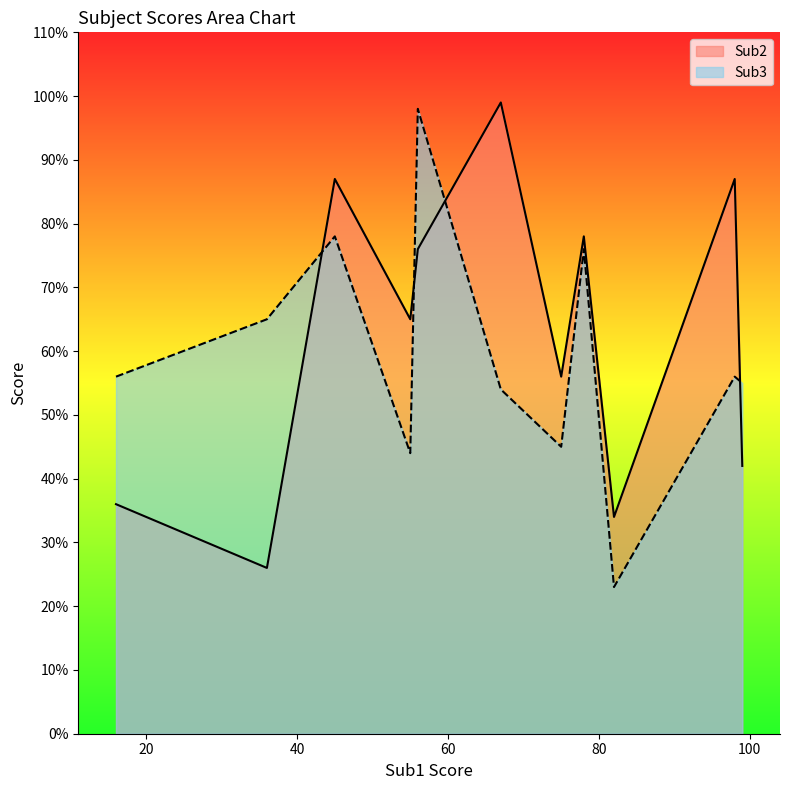

Which series has the largest total across all categories?

Sub2